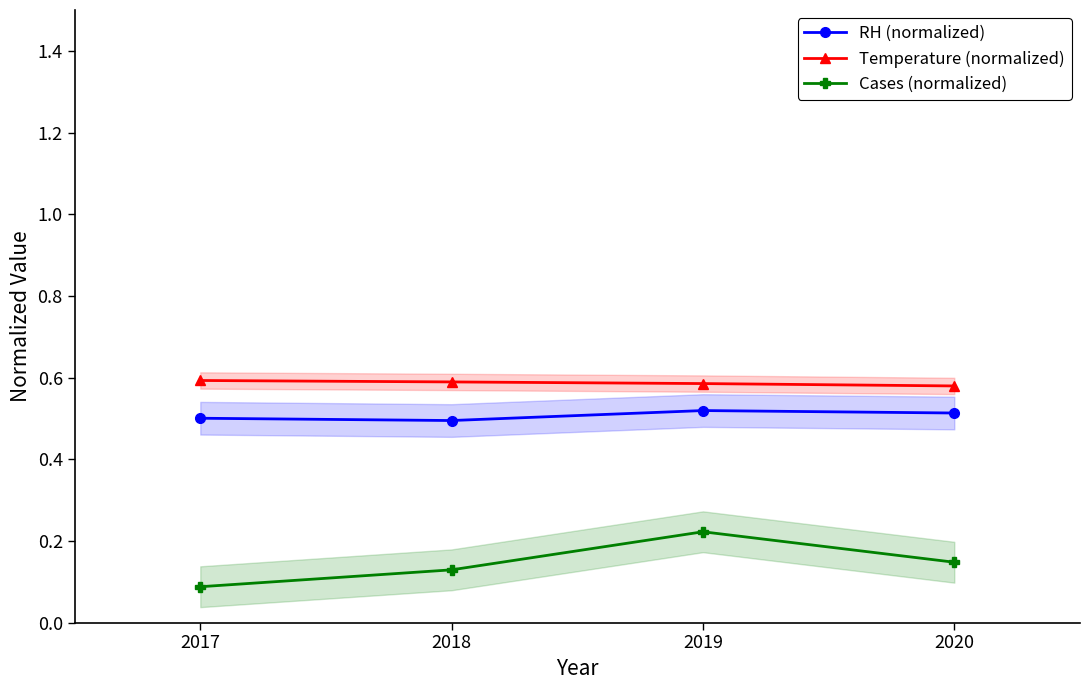

At which label does Cases (normalized) reach its peak?

2019